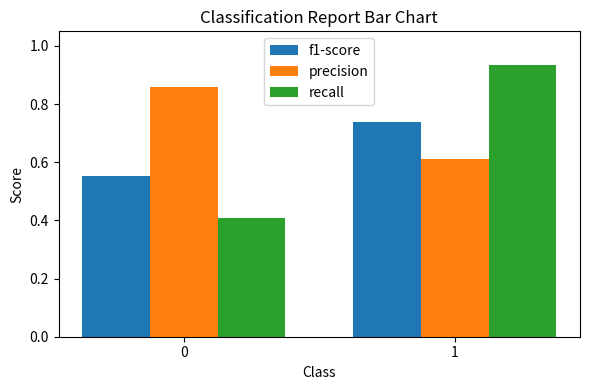

What is the smallest value displayed?

0.4